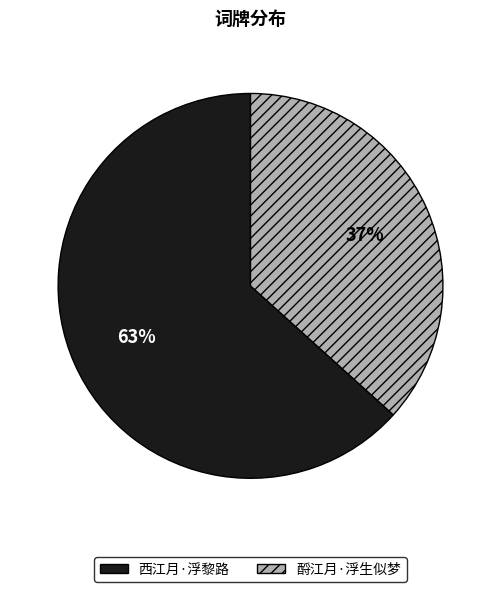

What is the smallest slice in the pie chart?

酹江月·浮生似梦